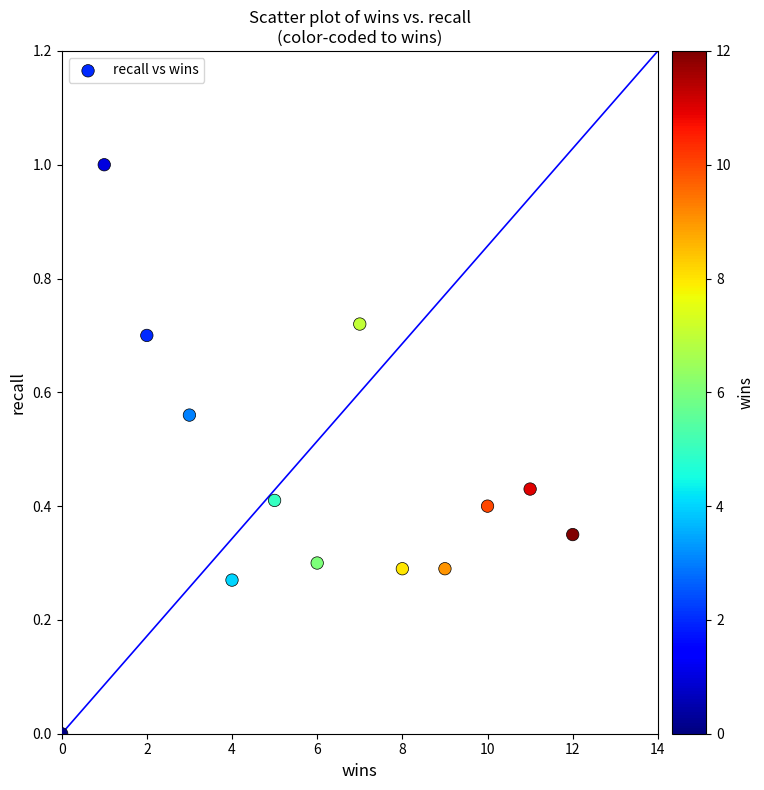

What is the range of Y values (max minus min)?

1.0